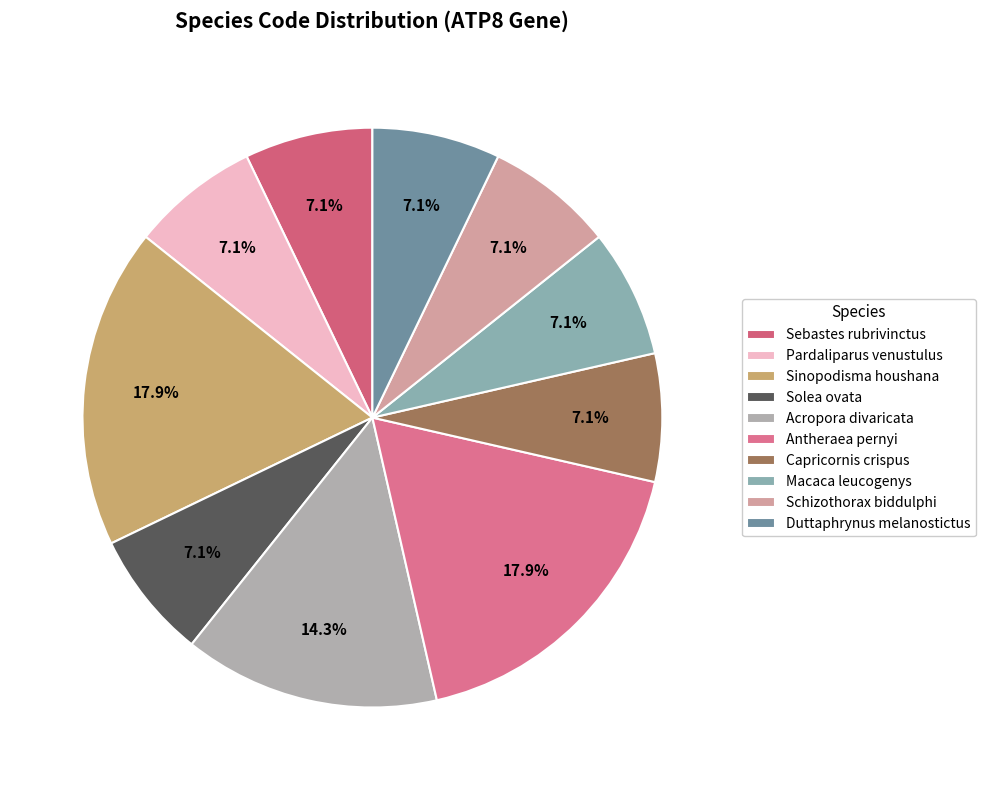

To the nearest percent, what is the difference between the largest and smallest slice percentages?

11%